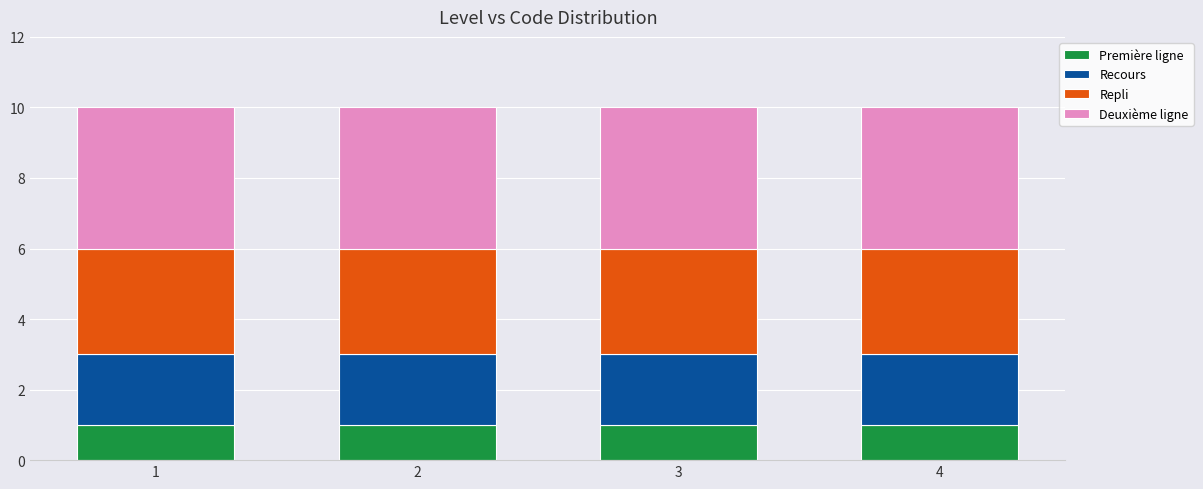

The value of Première ligne at 1 is 1. True or false?

True